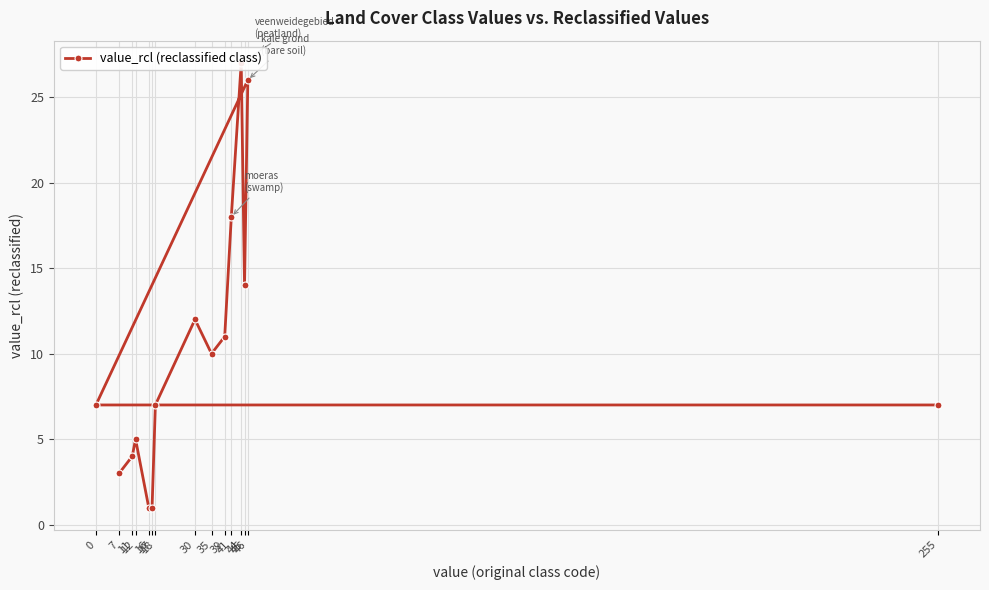

Is it true that the value at 30 is 3?

False